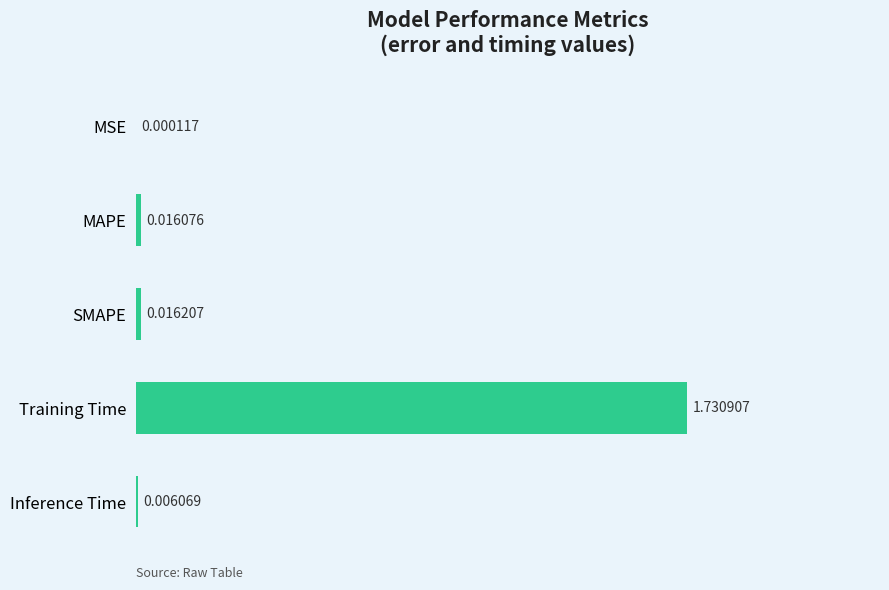

Which category has the highest value across all series?

Training Time